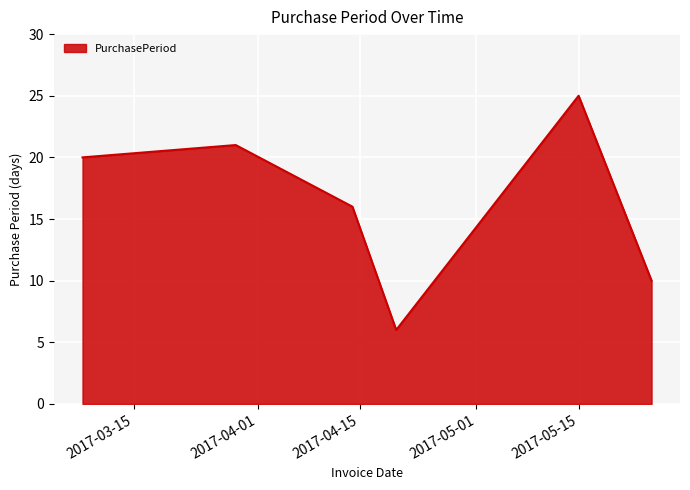

How many interior local peaks (higher than both neighbors) does the data have?

2